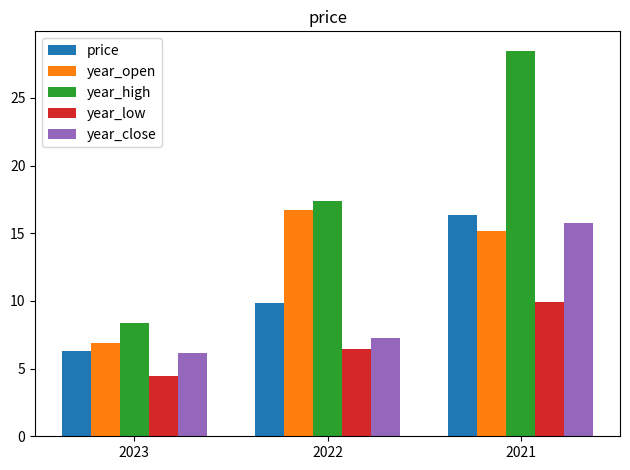

What is the sum of the price values at 2022 and 2023?

16.2